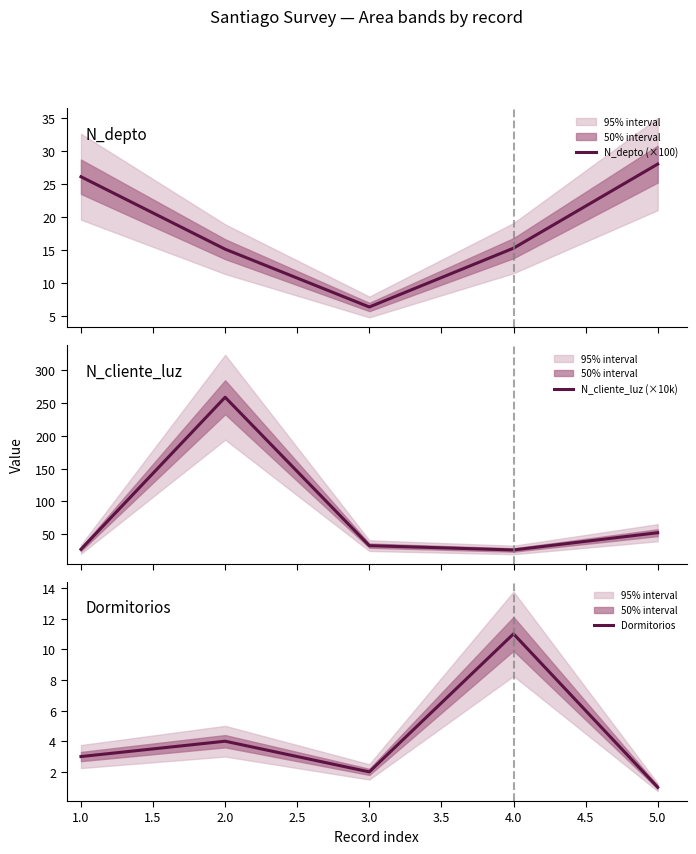

What is the difference between the maximum and minimum values in the N_cliente_luz (×10k) series?

232.8